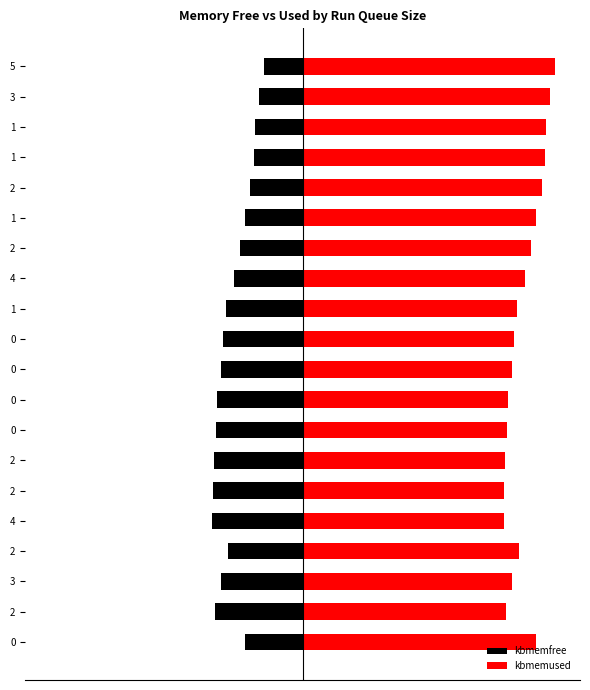

Which series has the largest range (max minus min)?

kbmemused